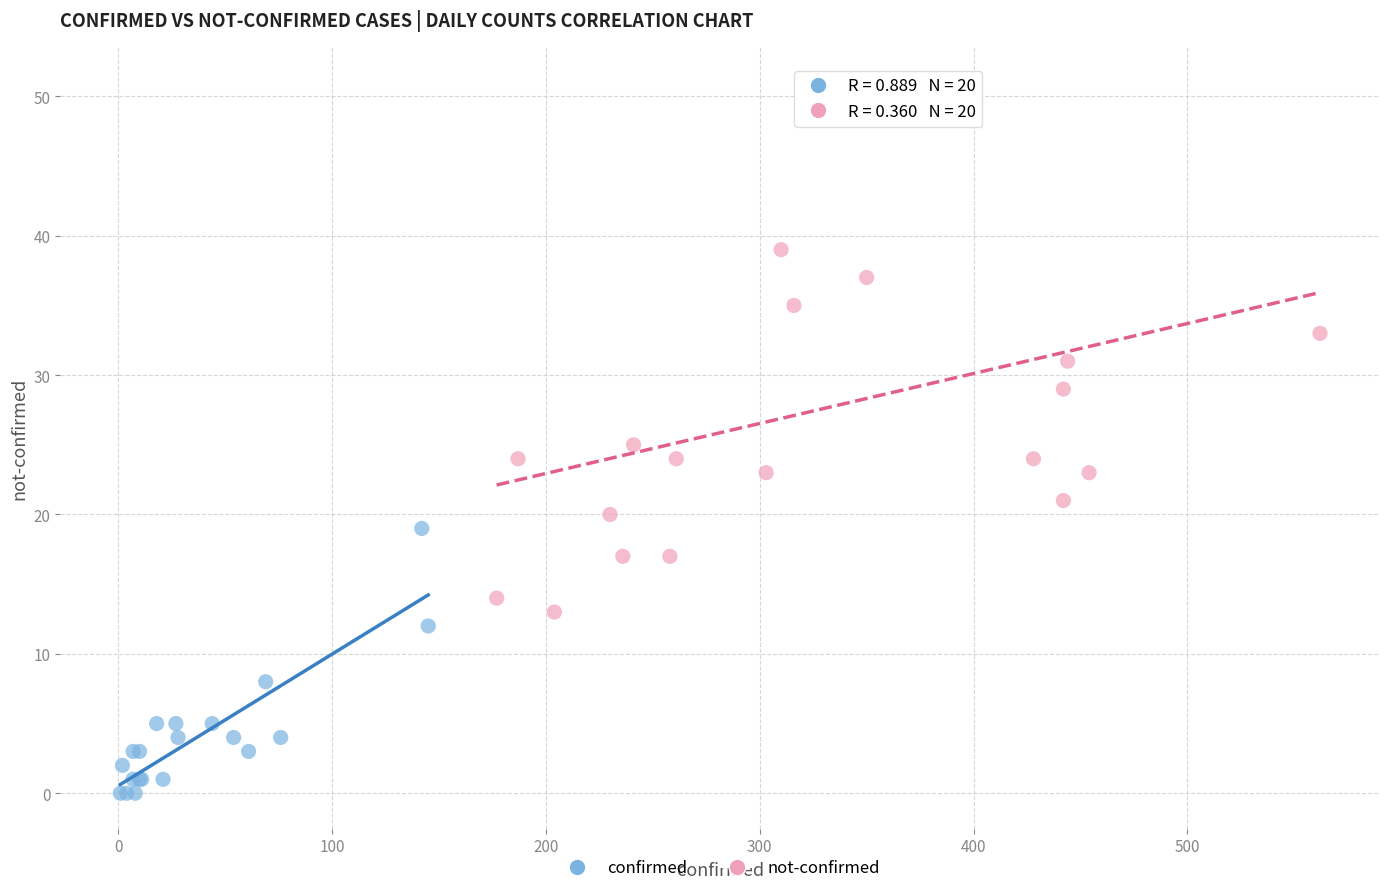

Which series reaches the maximum Y coordinate?

not-confirmed